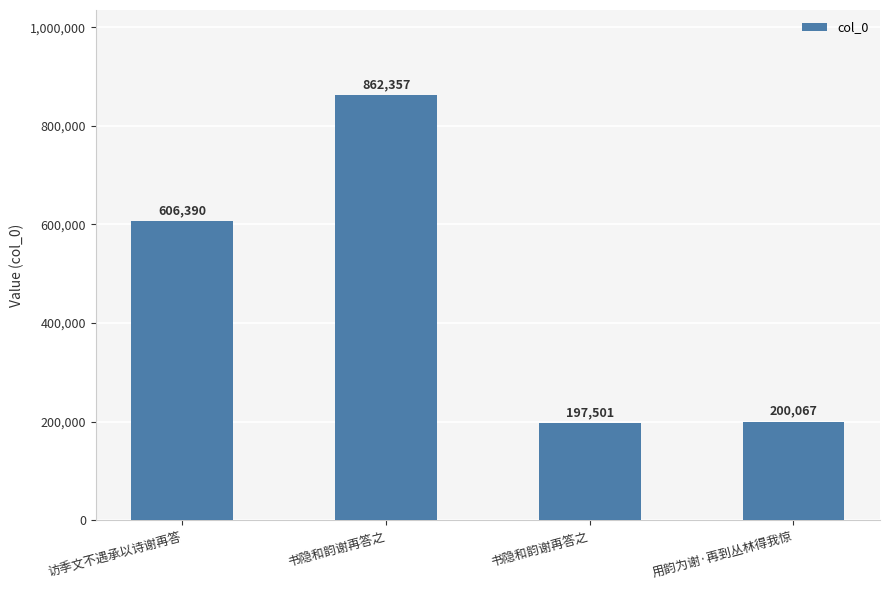

What is the difference between the second highest and second lowest values?

406323